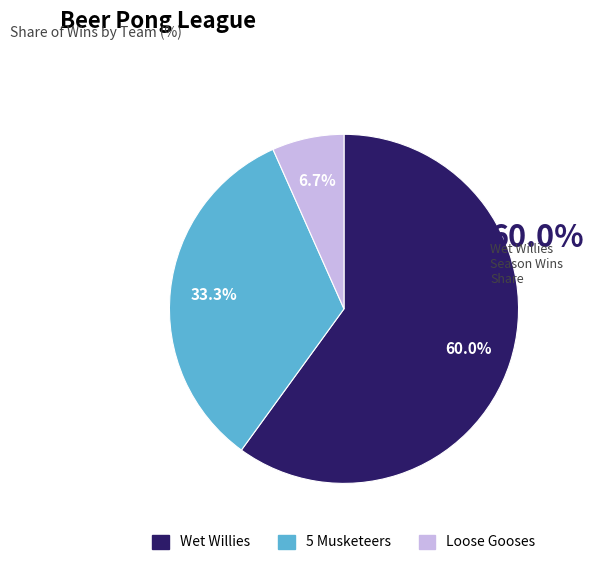

What percentage is the Wet Willies slice, to the nearest percent?

60%